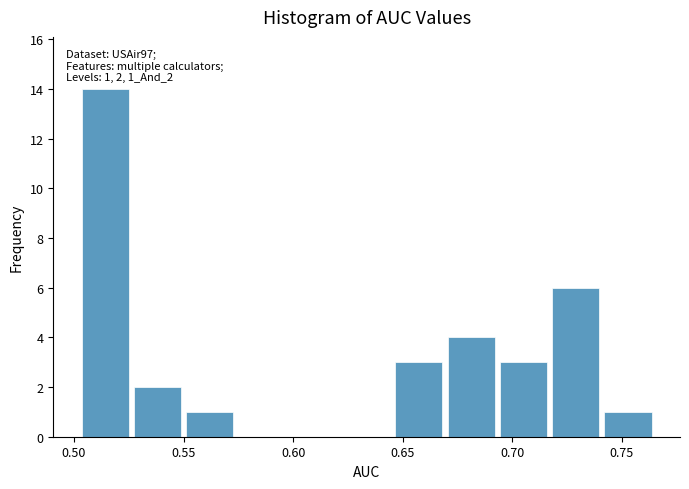

Which range on the x-axis has the tallest bar?

0.500 to 0.525